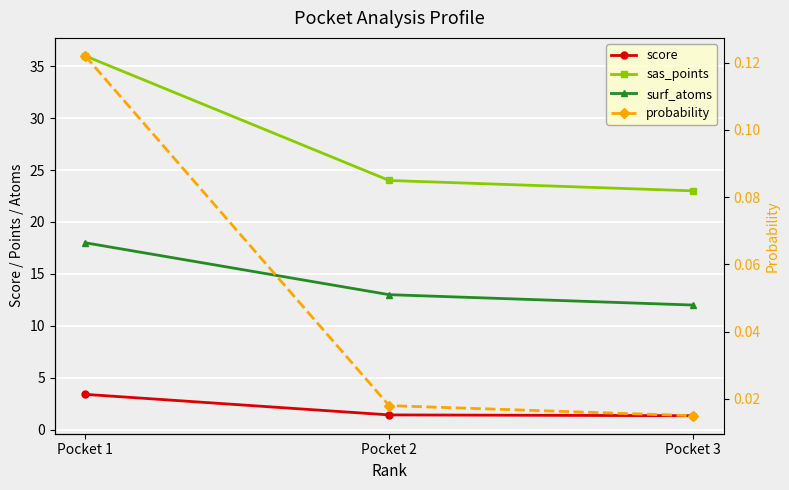

Which series has the largest total across all categories?

sas_points